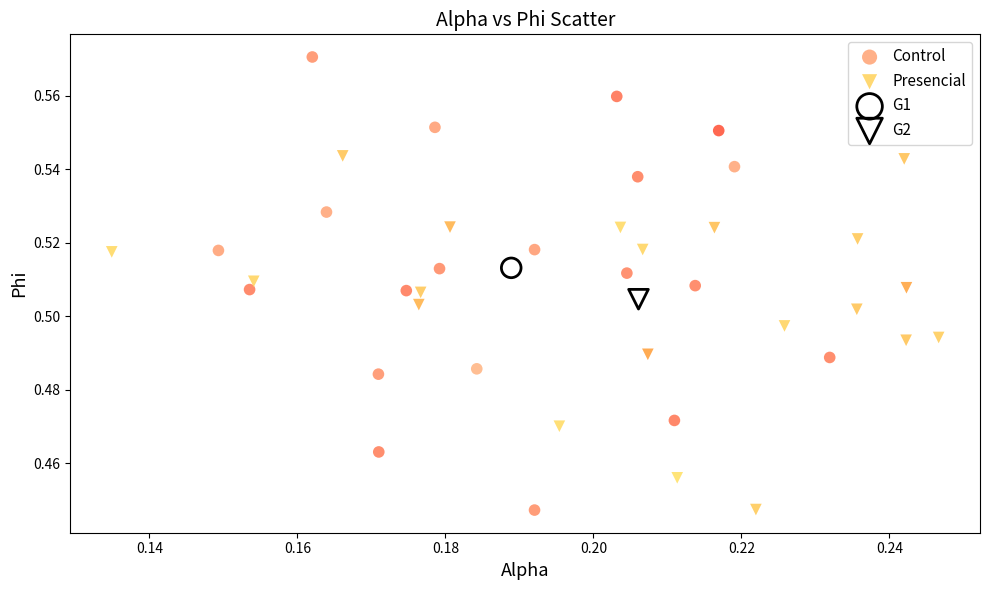

What are all the series names shown in the legend?

Control, Presencial, G1, G2